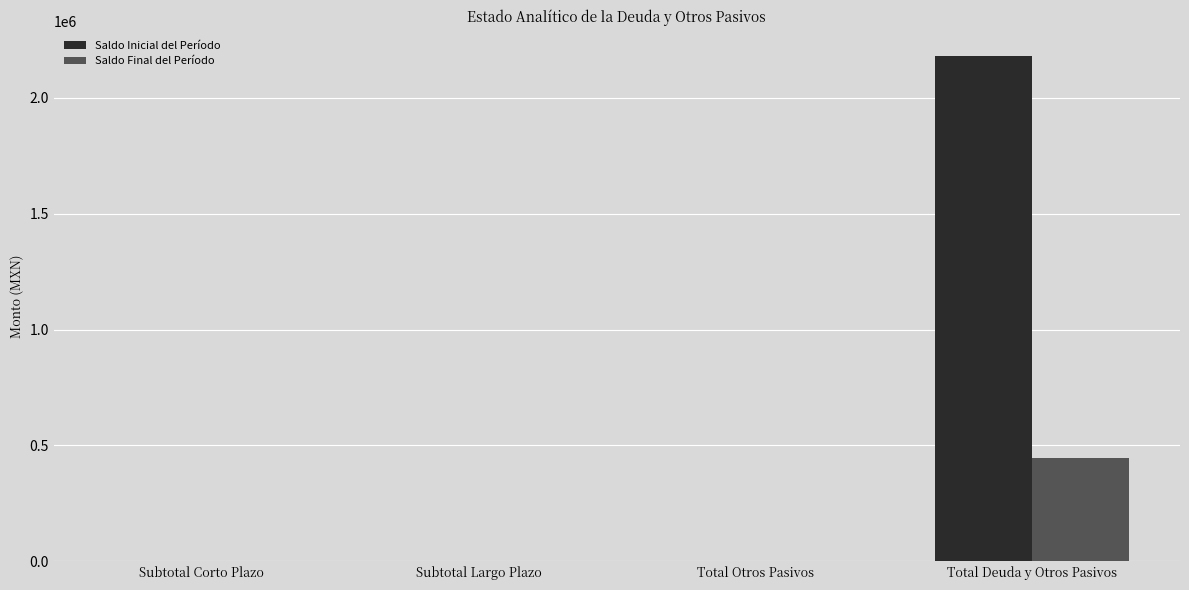

What are all the series names shown in the legend?

Saldo Inicial del Período, Saldo Final del Período